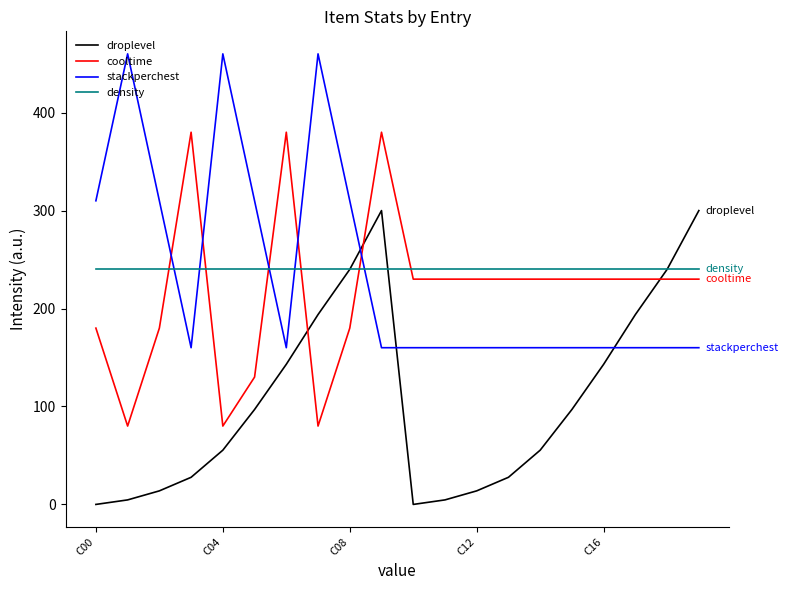

What is the maximum value shown in the chart?

460.0